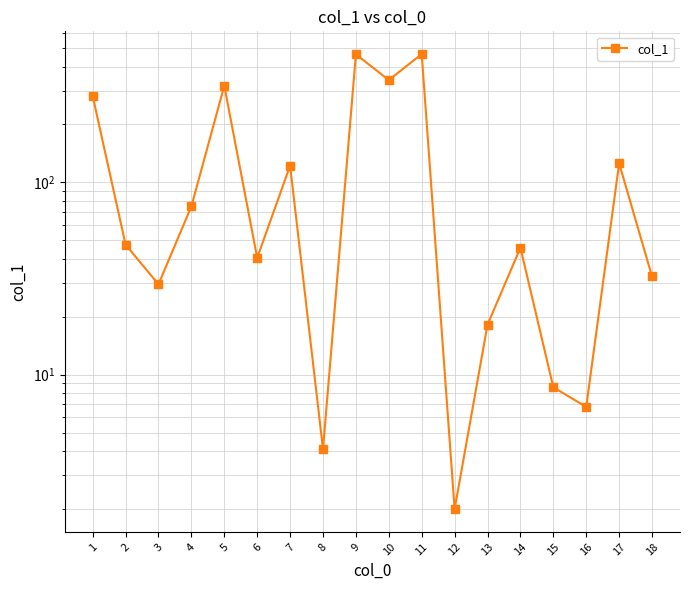

Reading right to left, extract all data points from this chart.

18=32.4	17=125.5	16=6.8	15=8.6	14=45.7	13=18.2	12=2.0	11=464.1	10=340.1	9=462.8	8=4.1	7=122.1	6=40.5	5=317.6	4=75.0	3=29.5	2=47.4	1=281.0